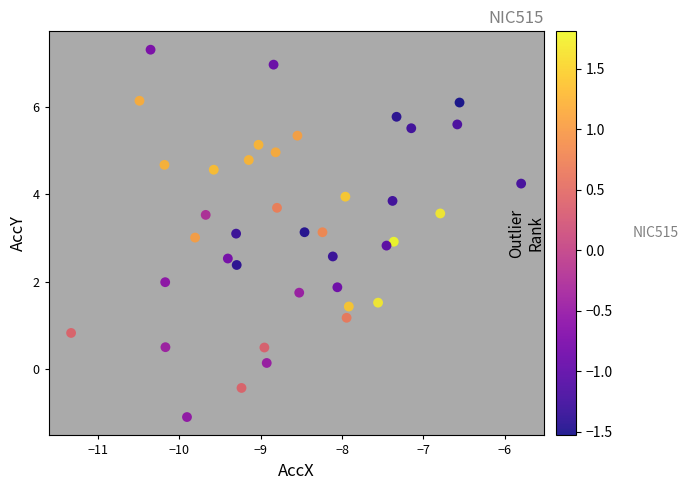

What is the range of X values (max minus min)?

5.5